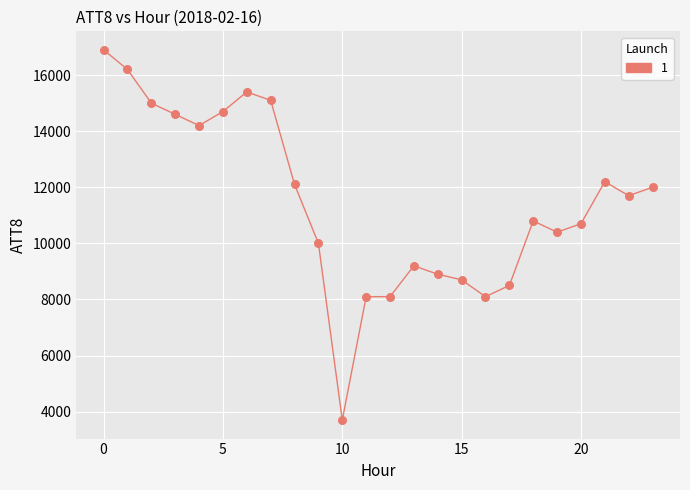

What is the maximum value shown in the chart?

16900